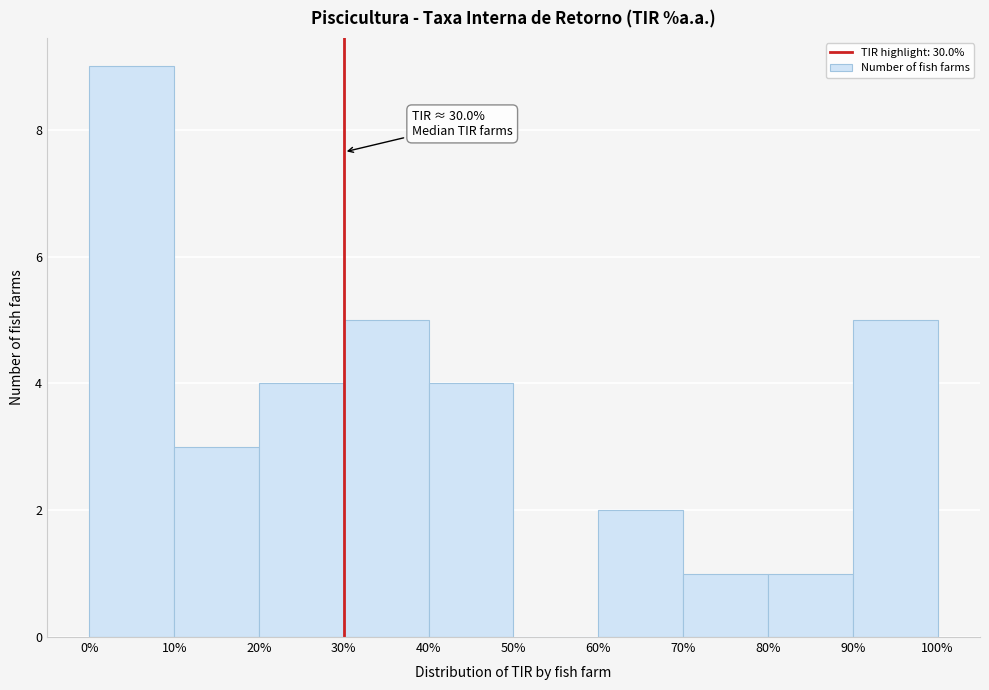

Over which range of the x-axis is the bar tallest?

0% to 10%